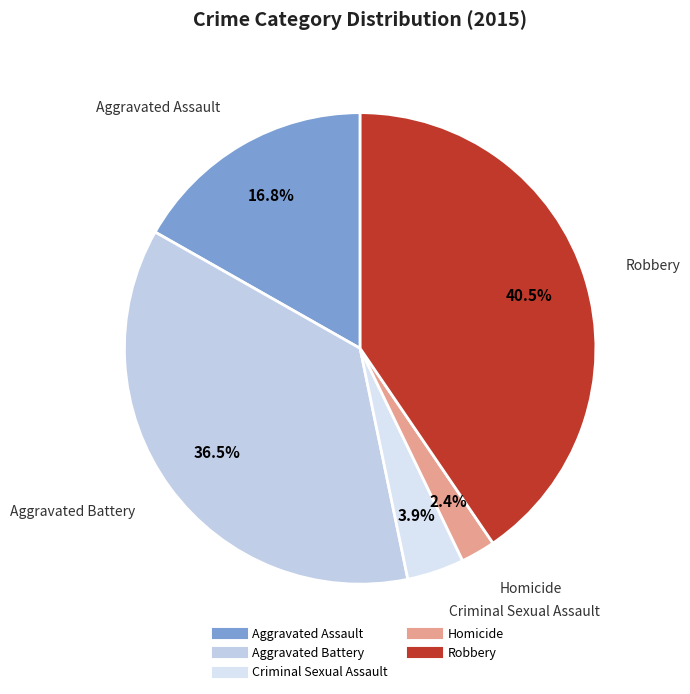

What is the ratio of the value at Robbery to the value at Aggravated Assault?

2.4